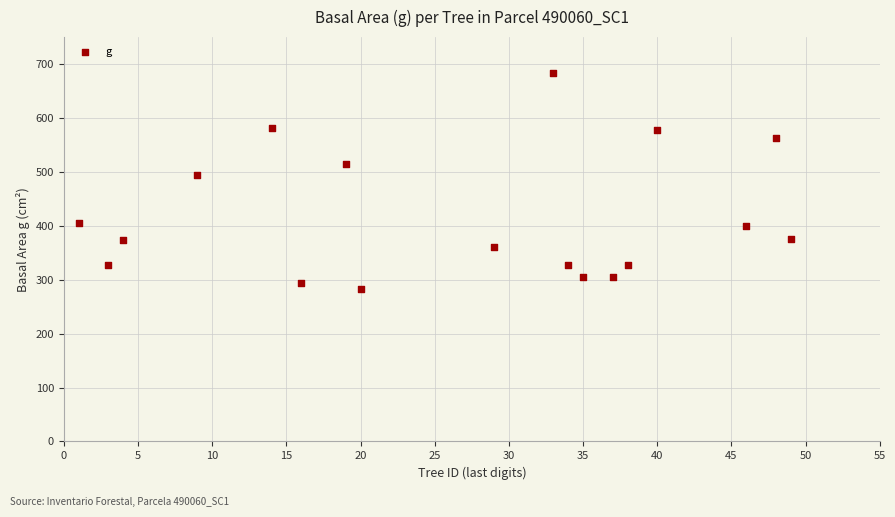

What Y value in the scatter plot is closest to 483?

494.2